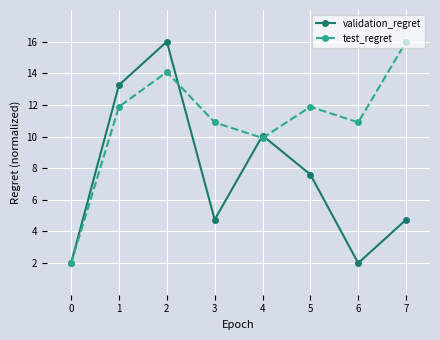

What are all the series names shown in the legend?

validation_regret, test_regret